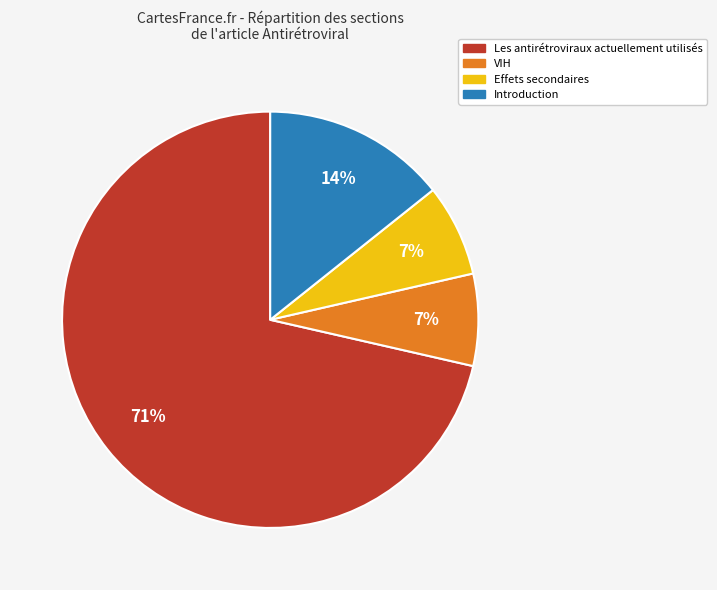

How many segments does this pie chart have?

4